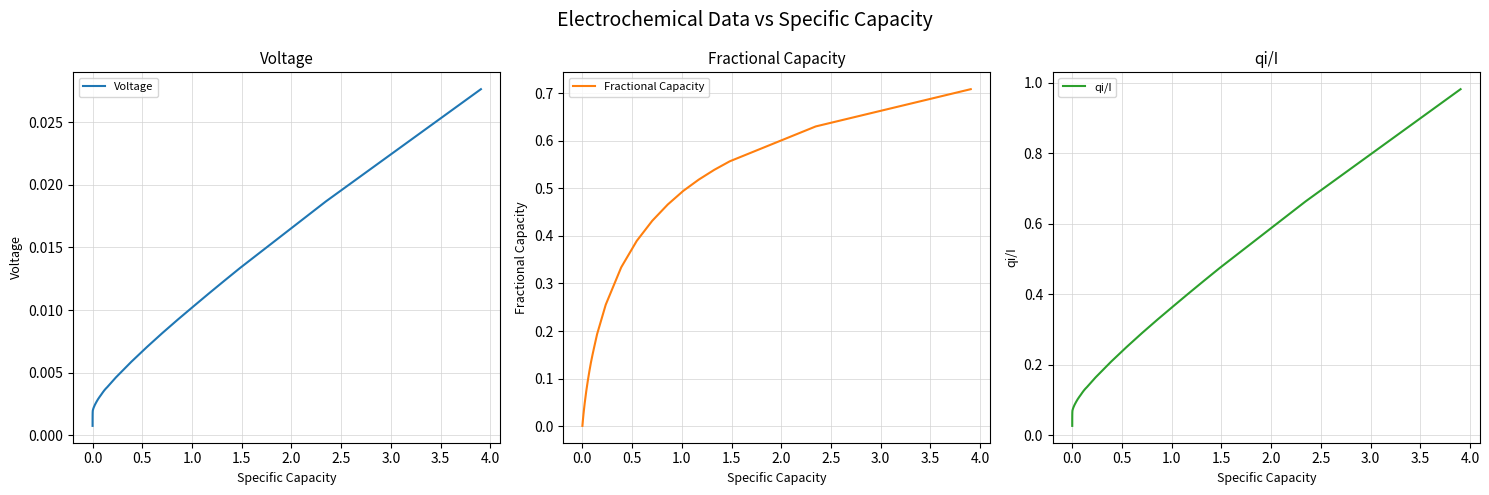

Is this an area chart (filled region under the line)?

No